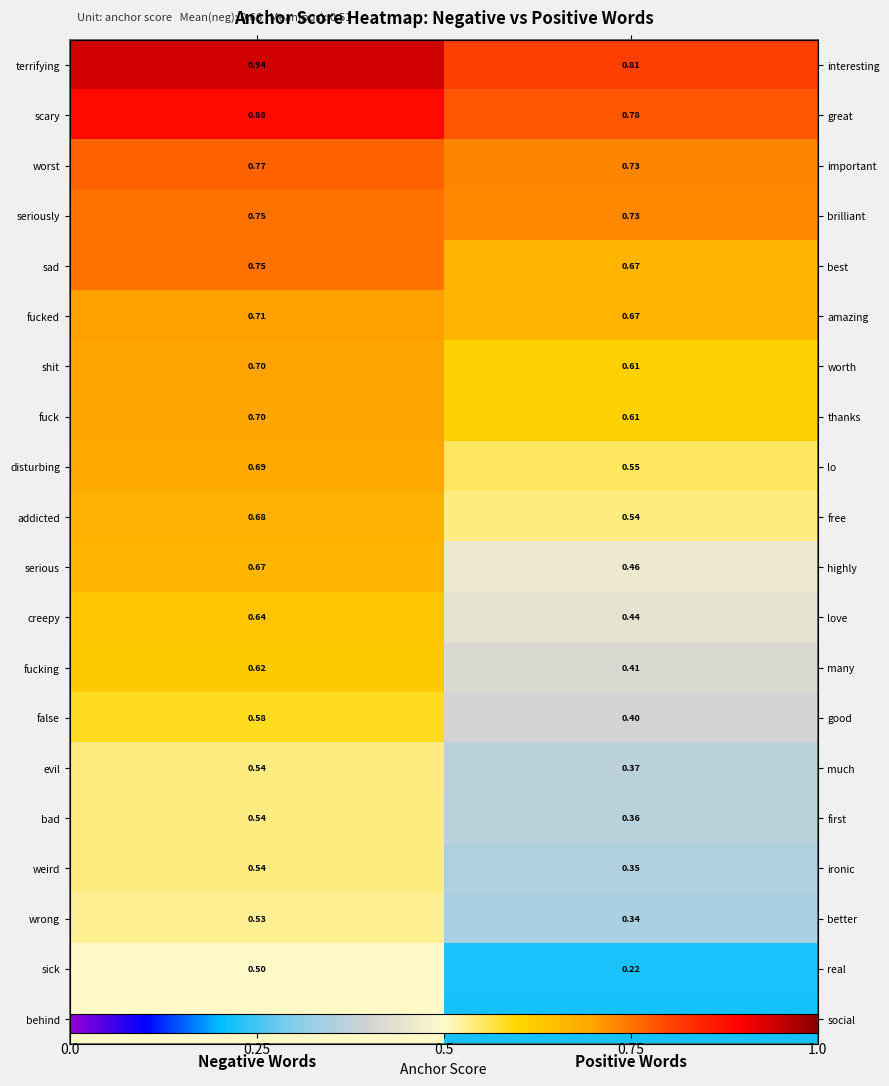

At which label is evil closest to 0?

Positive Words